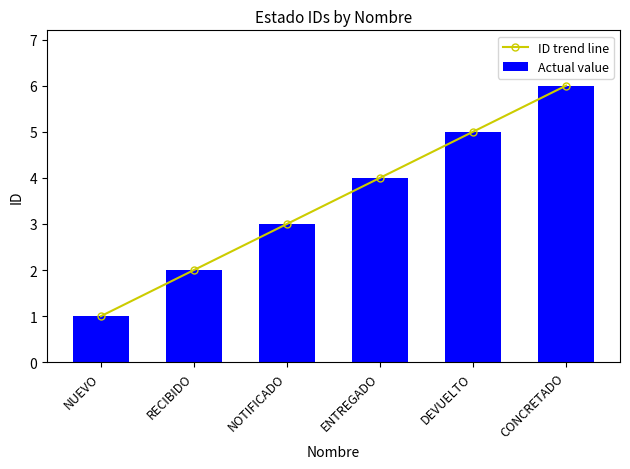

What is the value of the Actual value bar at the 6th from the left?

6